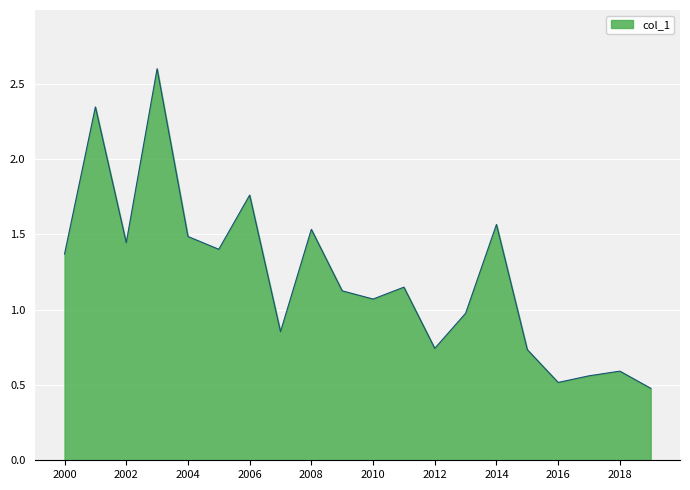

How many values exceed 1?

12